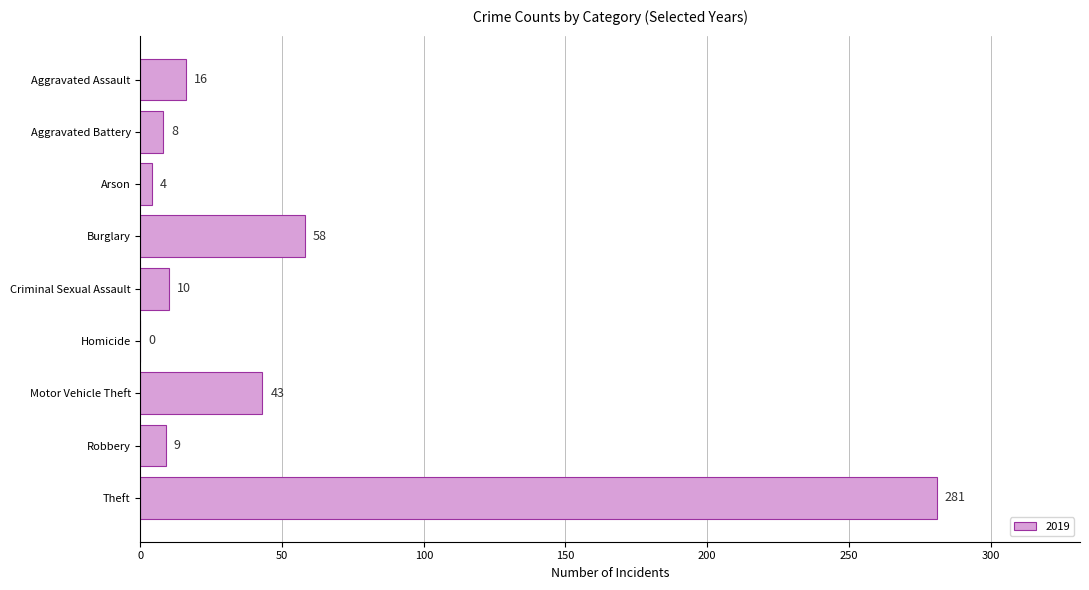

What is the sum of the values at Aggravated Battery and Burglary?

66